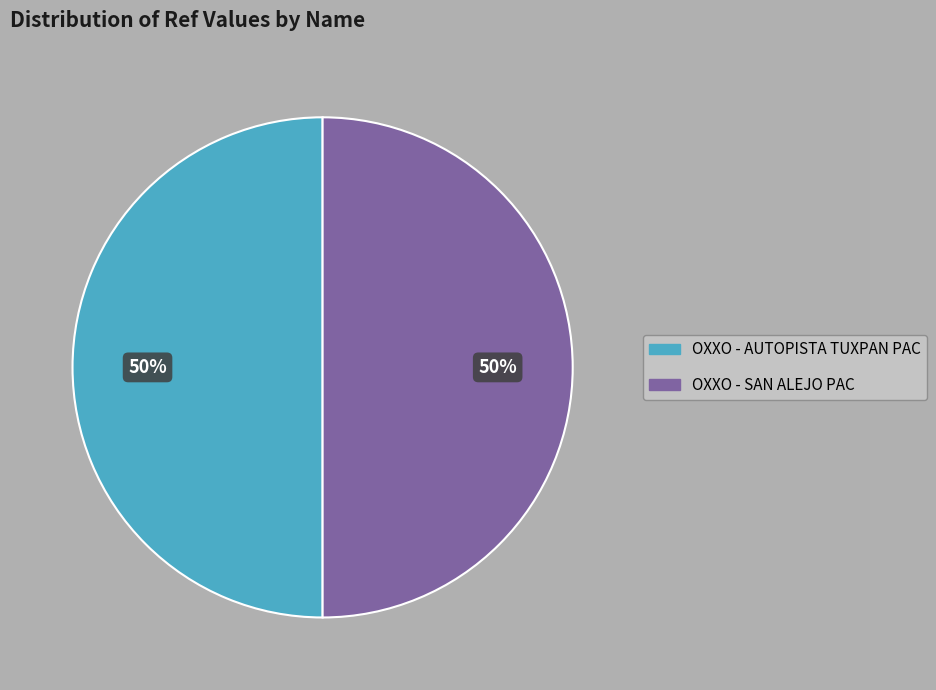

To the nearest percent, what percentage of the pie is OXXO - AUTOPISTA TUXPAN PAC?

50%